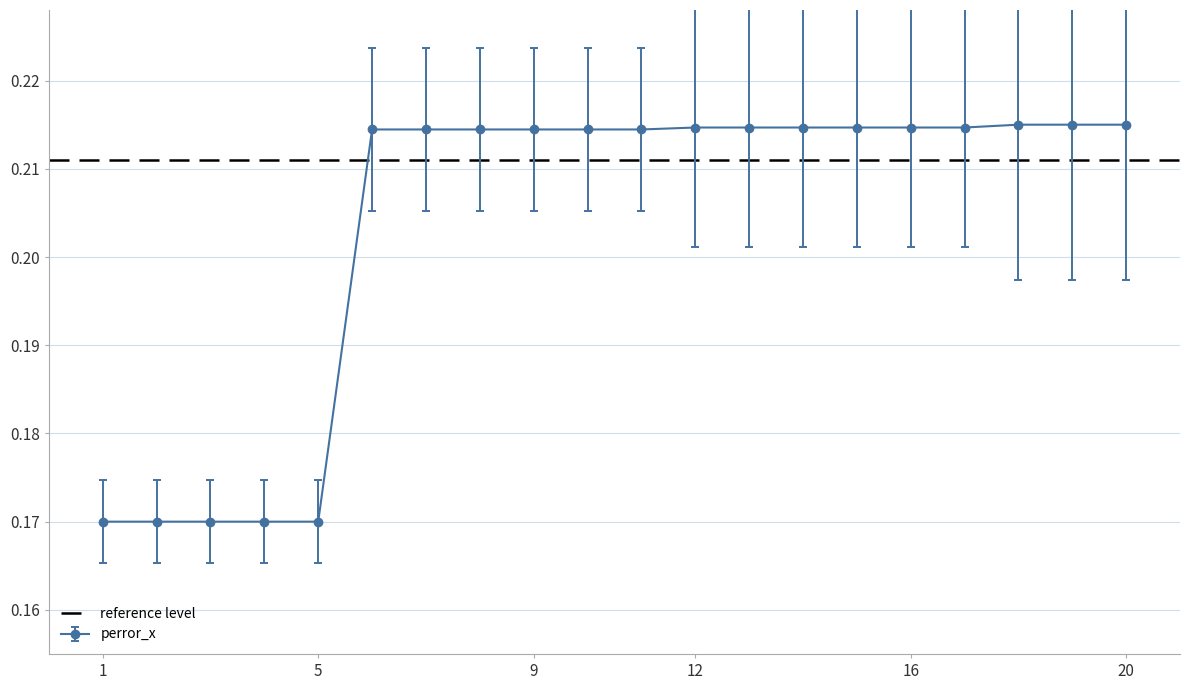

What is the sum of the perror_y values at 4 and 12?

0.4